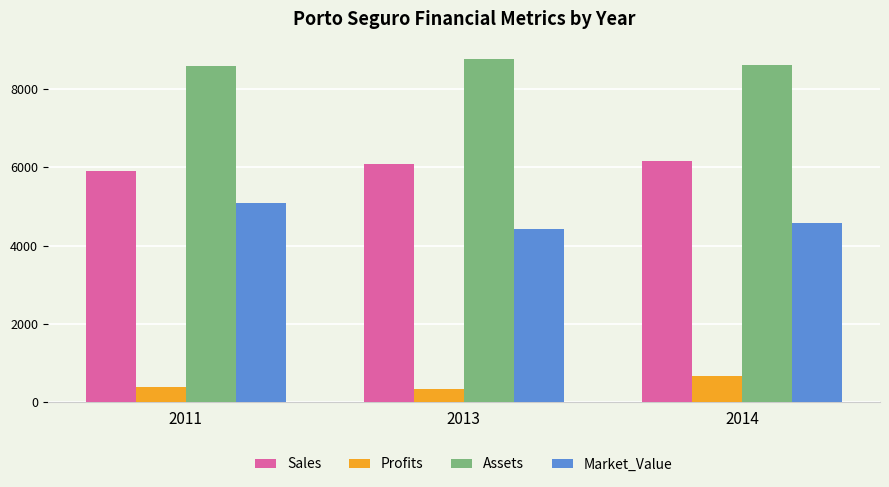

What is the total value across all series at 2011?

19961.4